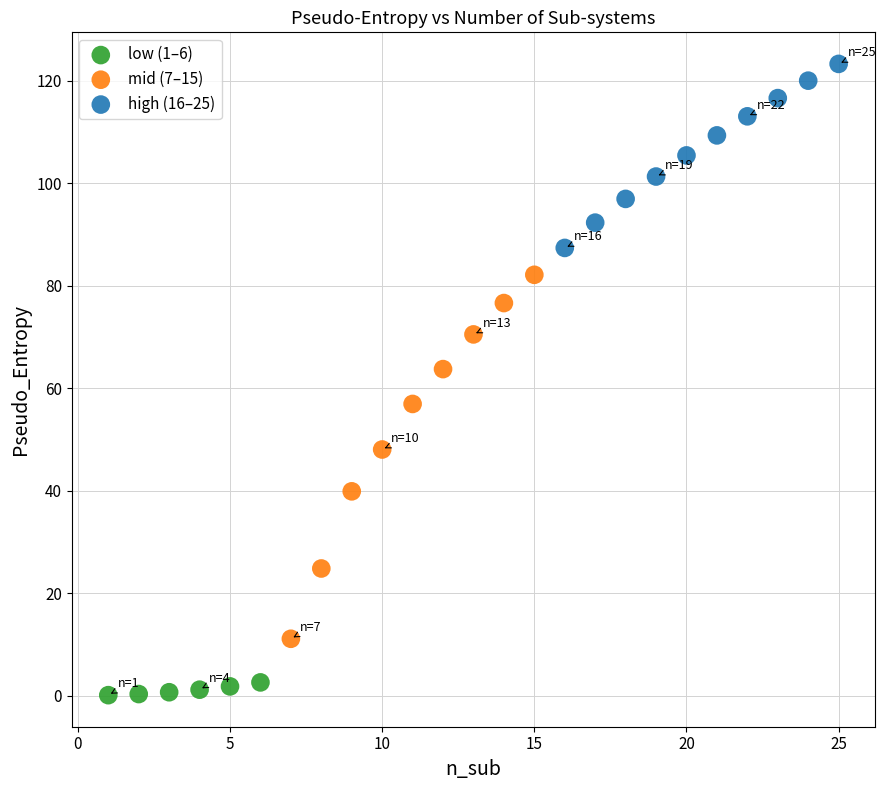

Which series contains the highest Y value?

high (16–25)